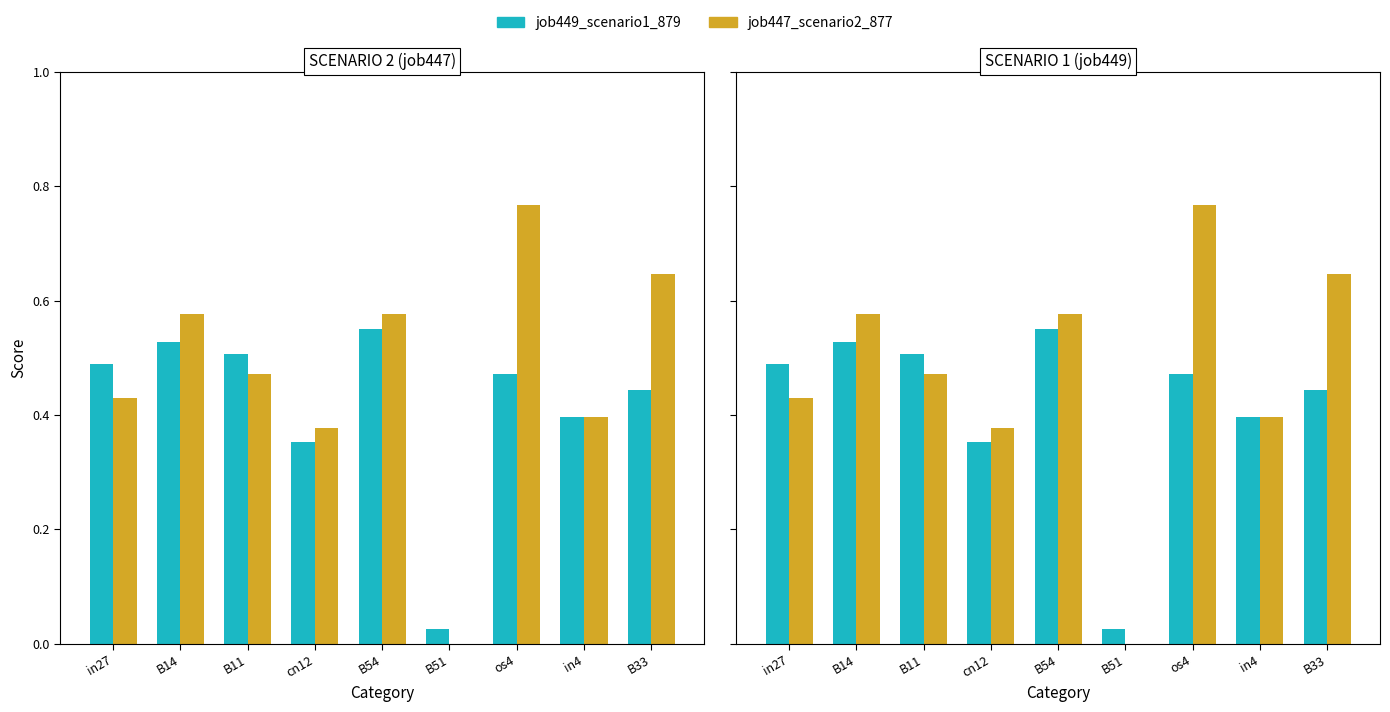

The value of job447_scenario2_877 at in4 is 0.4. True or false?

True